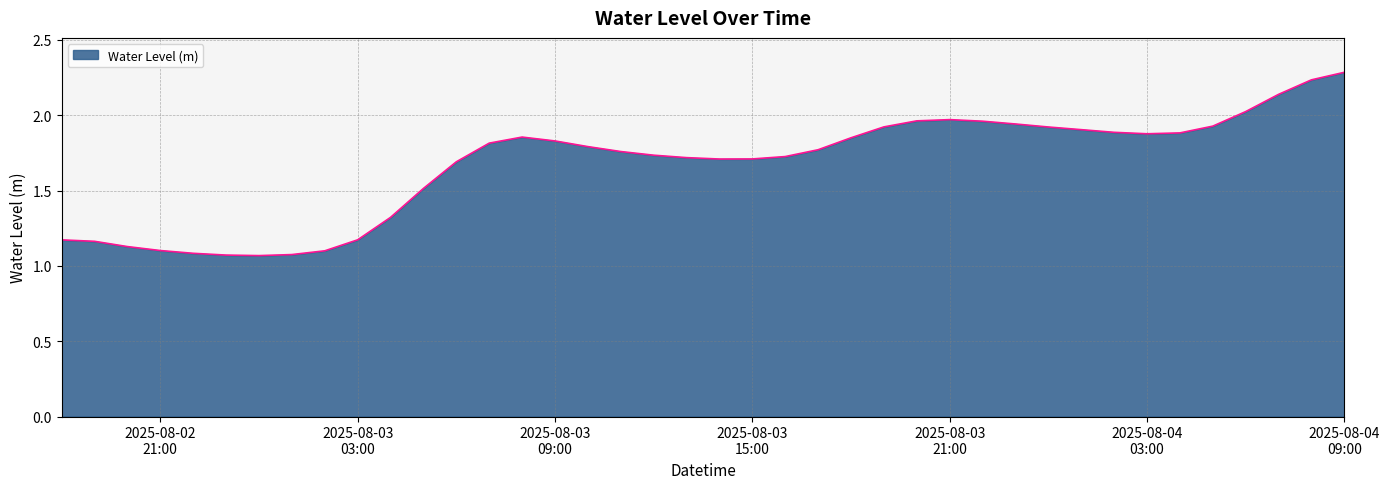

What is the greatest value displayed?

2.3